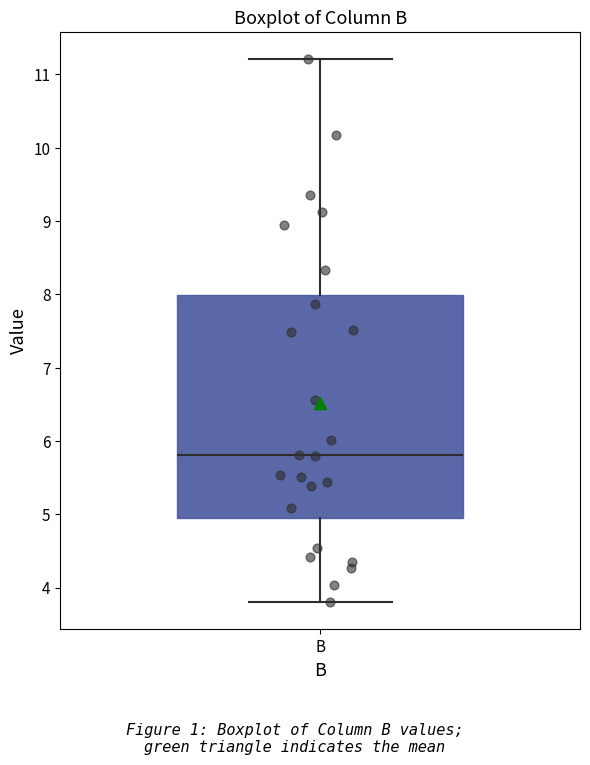

Where is the upper edge of the box for B on the y-axis? The values are not printed on the chart, so give them approximately, as read against the axis.

8.0